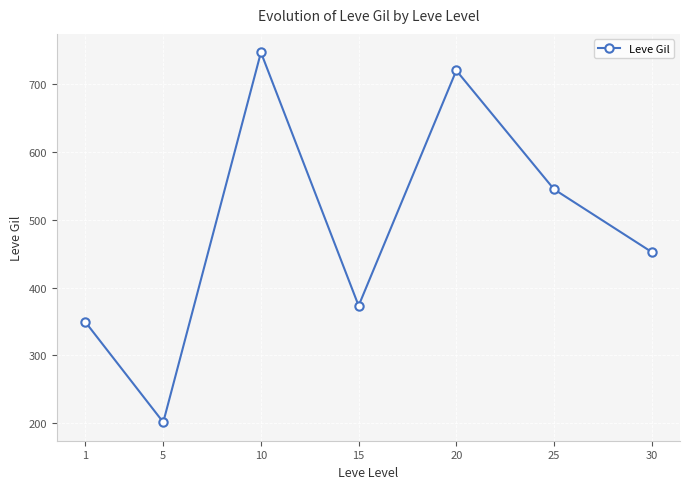

List the labels in order of value, smallest first.

5, 1, 15, 30, 25, 20, 10